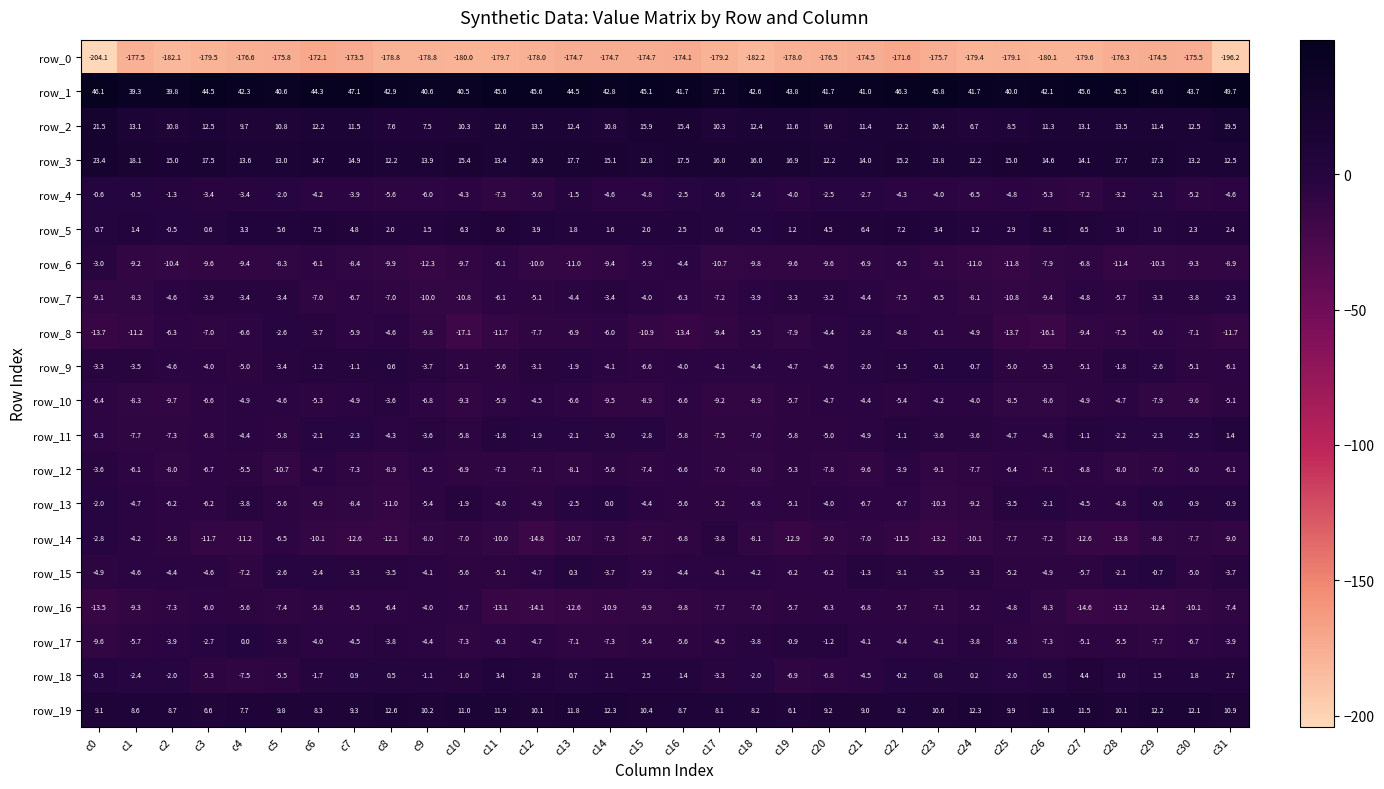

Count the number of data series in this chart.

20